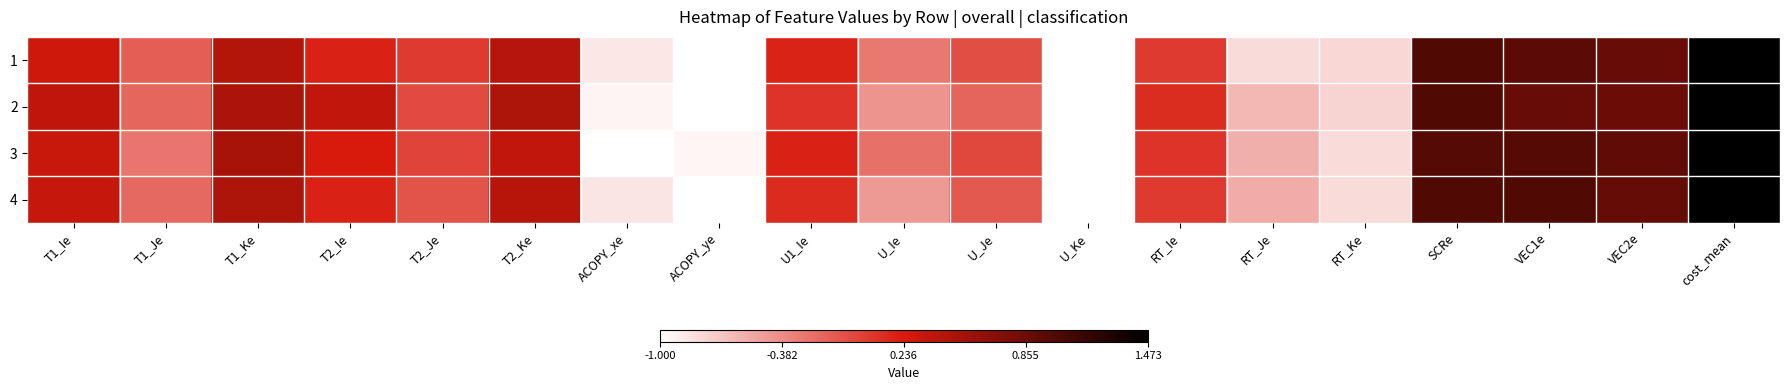

Reading left to right, list all the values displayed in this chart.

1: T1_Ie=0.3	T1_Je=-0.1	T1_Ke=0.4	T2_Ie=0.2	T2_Je=0.1	T2_Ke=0.4	ACOPY_xe=-0.9	ACOPY_ye=-1.0	U1_Ie=0.2	U_Ie=-0.3	U_Je=-0.1	U_Ke=-1.0	RT_Ie=0.1	RT_Je=-0.8	RT_Ke=-0.8	SCRe=1.0	VEC1e=0.9	VEC2e=0.9	cost_mean=1.5
2: T1_Ie=0.4	T1_Je=-0.2	T1_Ke=0.5	T2_Ie=0.4	T2_Je=-0.0	T2_Ke=0.5	ACOPY_xe=-0.9	ACOPY_ye=-1.0	U1_Ie=0.1	U_Ie=-0.4	U_Je=-0.2	U_Ke=-1.0	RT_Ie=0.1	RT_Je=-0.6	RT_Ke=-0.8	SCRe=1.0	VEC1e=0.9	VEC2e=0.9	cost_mean=1.5
3: T1_Ie=0.3	T1_Je=-0.3	T1_Ke=0.5	T2_Ie=0.2	T2_Je=0.0	T2_Ke=0.4	ACOPY_xe=-1.0	ACOPY_ye=-0.9	U1_Ie=0.2	U_Ie=-0.2	U_Je=-0.0	U_Ke=-1.0	RT_Ie=0.1	RT_Je=-0.6	RT_Ke=-0.8	SCRe=1.0	VEC1e=1.0	VEC2e=0.9	cost_mean=1.5
4: T1_Ie=0.3	T1_Je=-0.2	T1_Ke=0.5	T2_Ie=0.2	T2_Je=-0.1	T2_Ke=0.4	ACOPY_xe=-0.9	ACOPY_ye=-1.0	U1_Ie=0.1	U_Ie=-0.5	U_Je=-0.1	U_Ke=-1.0	RT_Ie=0.1	RT_Je=-0.5	RT_Ke=-0.8	SCRe=1.0	VEC1e=1.0	VEC2e=0.9	cost_mean=1.5